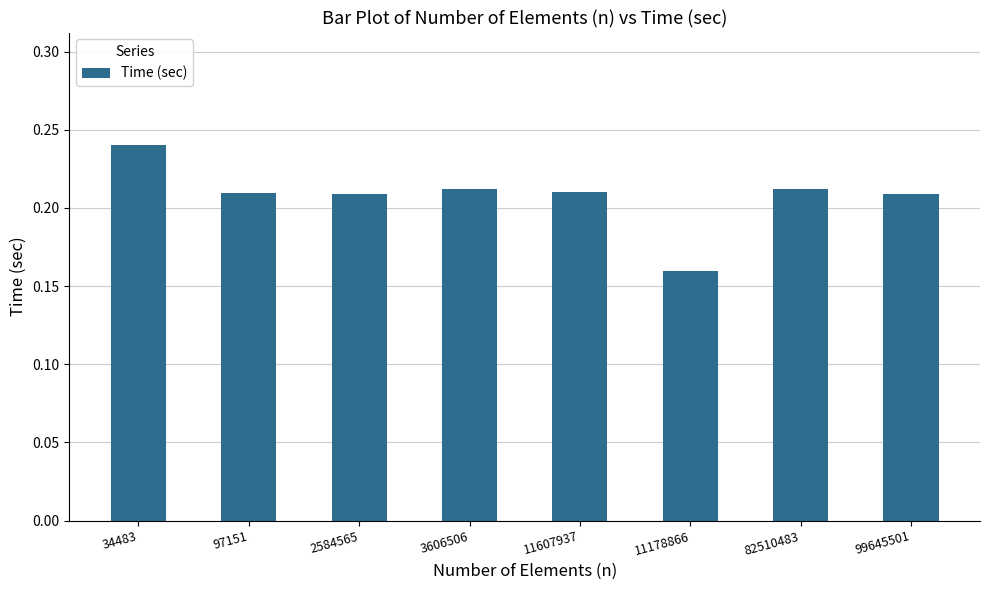

Count the values in the range 0 to 1.

8